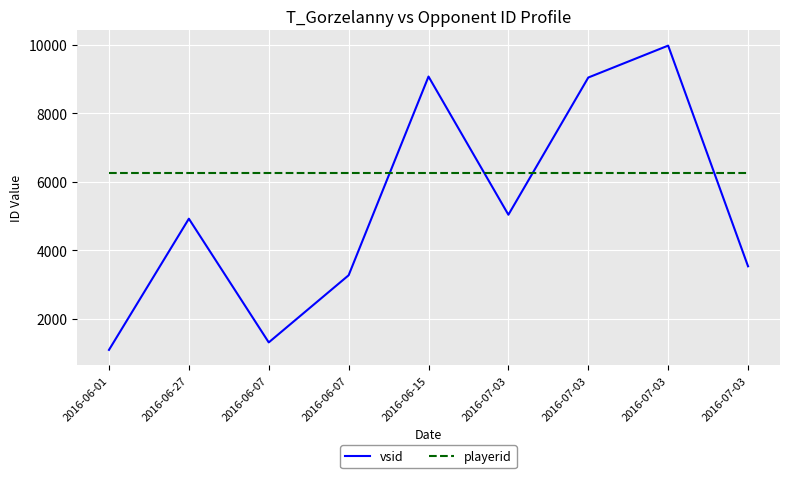

How many lines are shown in the chart?

2